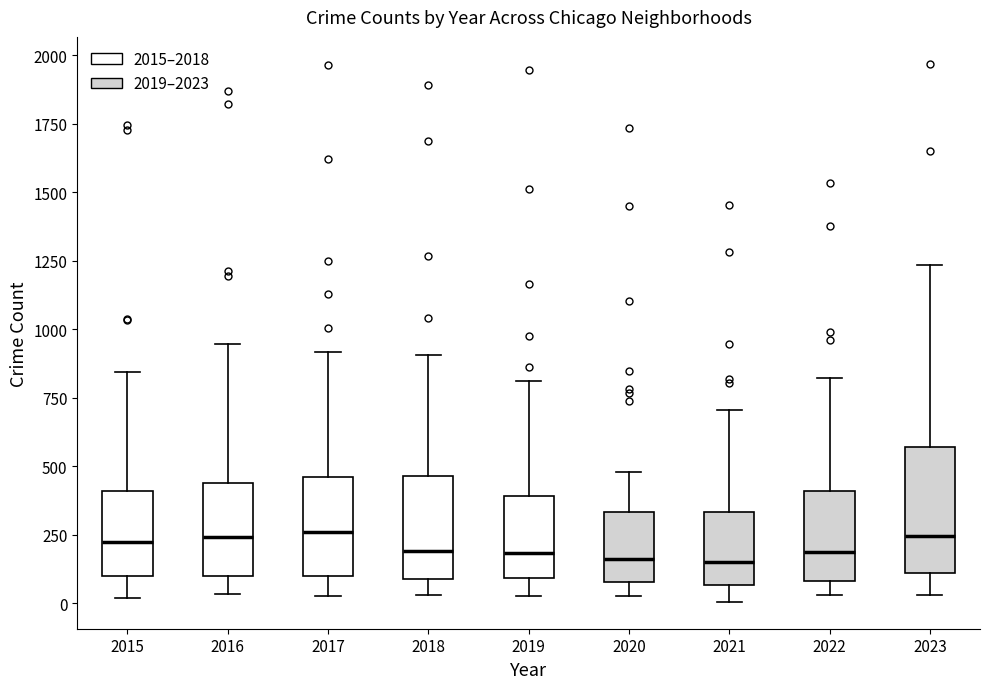

Reading left to right, read every box against the y-axis: the position of its median line, the range the box covers, and the ends of its whiskers. The values are not printed on the chart, so give them approximately, as read against the axis.

2015: median 200, box 100 to 400, whiskers 0 to 850
2016: median 250, box 100 to 450, whiskers 50 to 950
2017: median 250, box 100 to 450, whiskers 50 to 900
2018: median 200, box 100 to 450, whiskers 50 to 900
2019: median 200, box 100 to 400, whiskers 50 to 800
2020: median 150, box 100 to 350, whiskers 50 to 500
2021: median 150, box 50 to 350, whiskers 0 to 700
2022: median 200, box 100 to 400, whiskers 50 to 800
2023: median 250, box 100 to 550, whiskers 50 to 1250